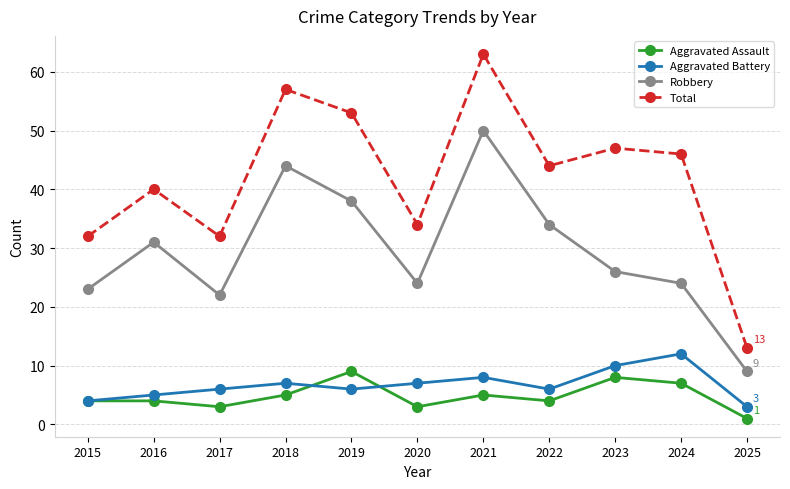

Which category has the lowest value across all series?

2025